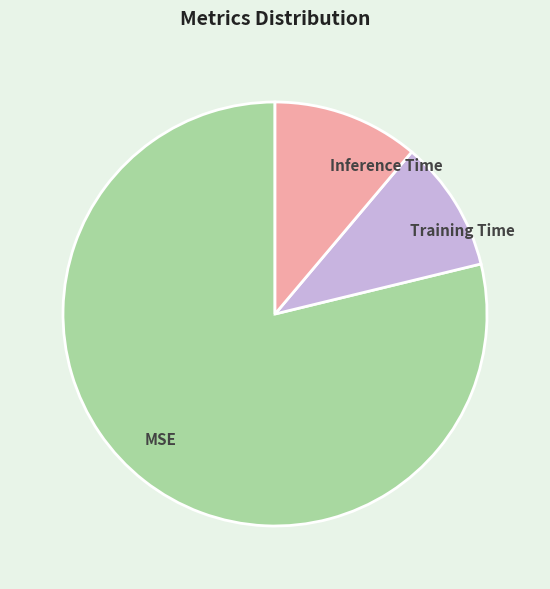

Is it true that Training Time is 10% of the pie?

True